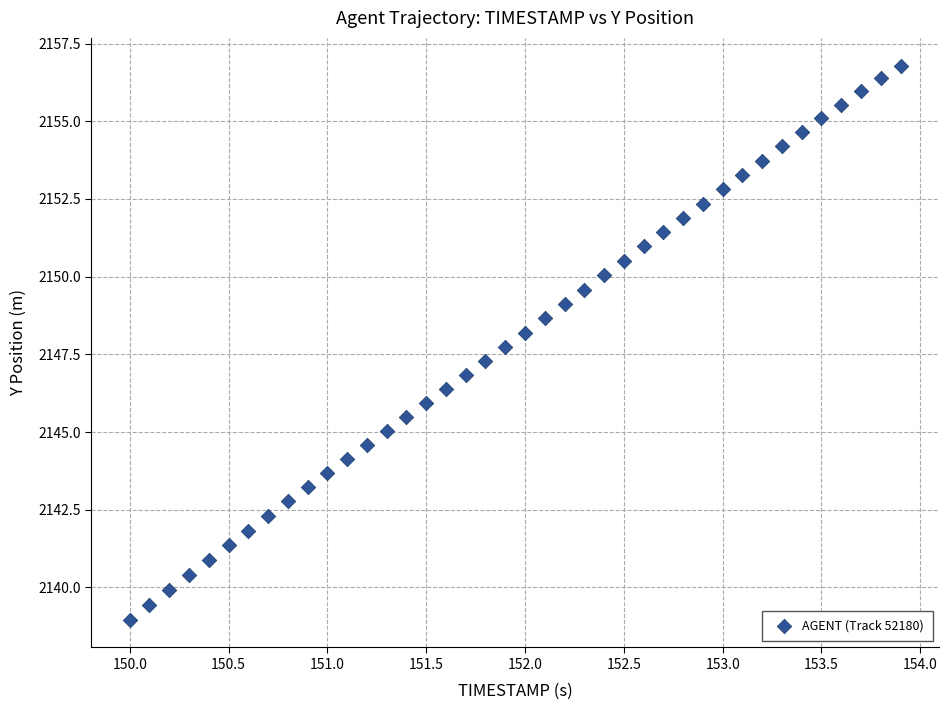

What is the range of Y values (max minus min)?

17.8